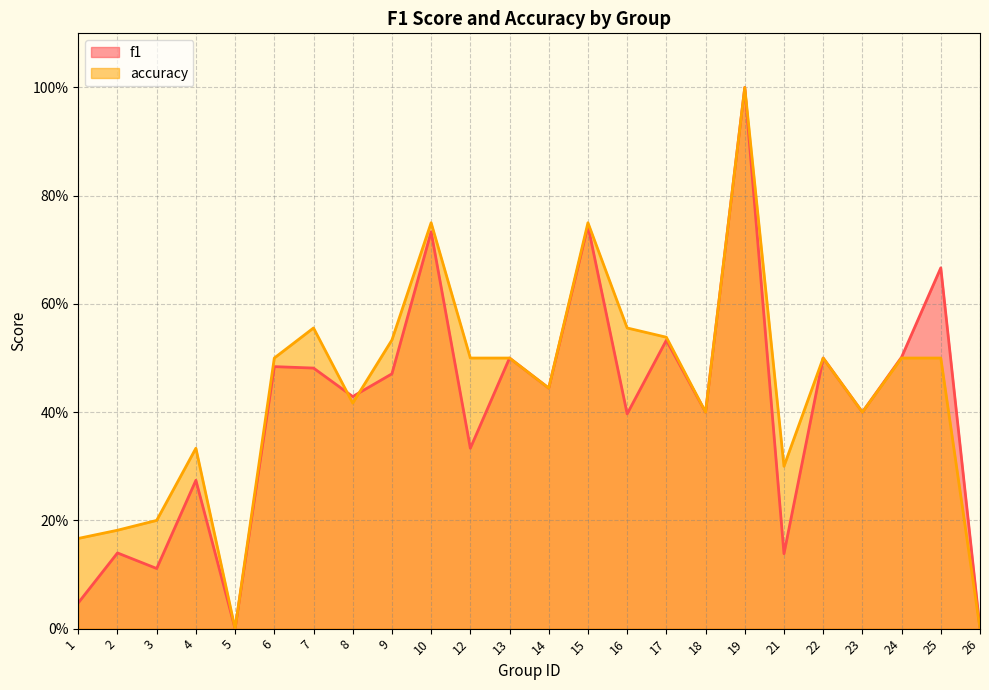

True or false: f1 has a value of 0.5 at 24.

True